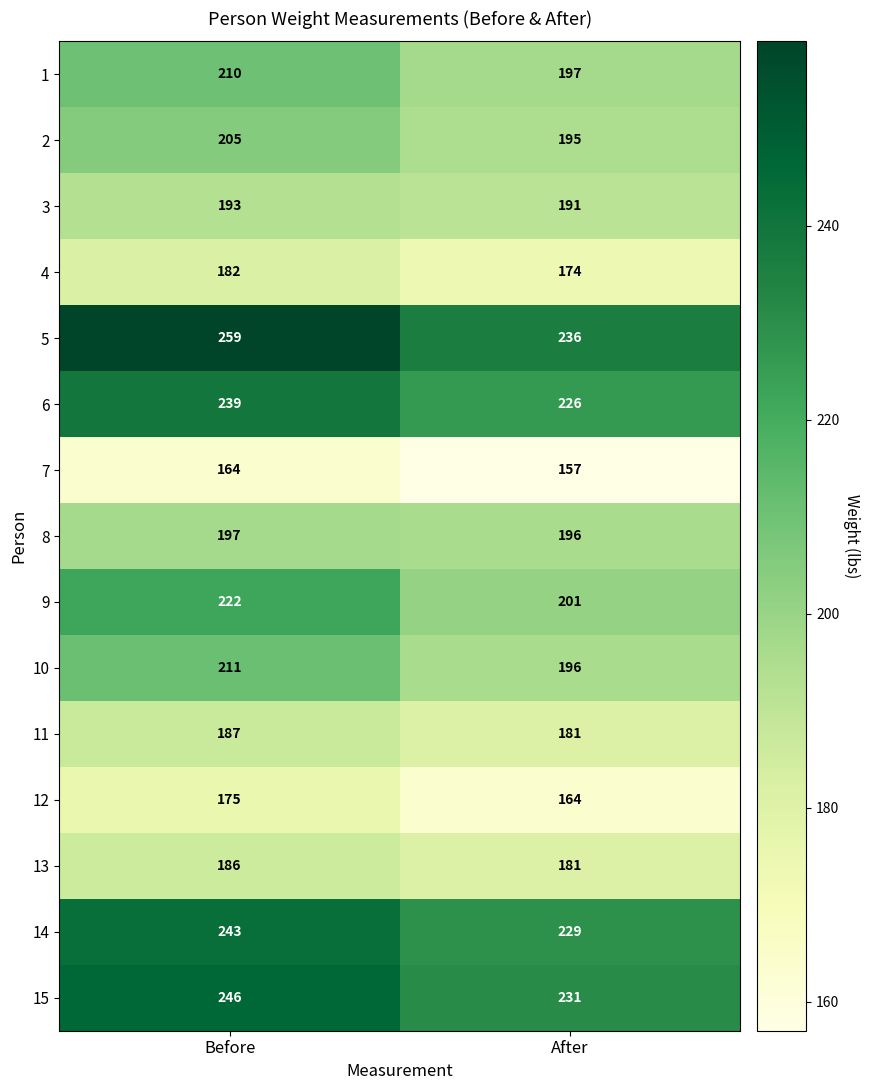

What is the sum of the 14 values at After and Before?

472